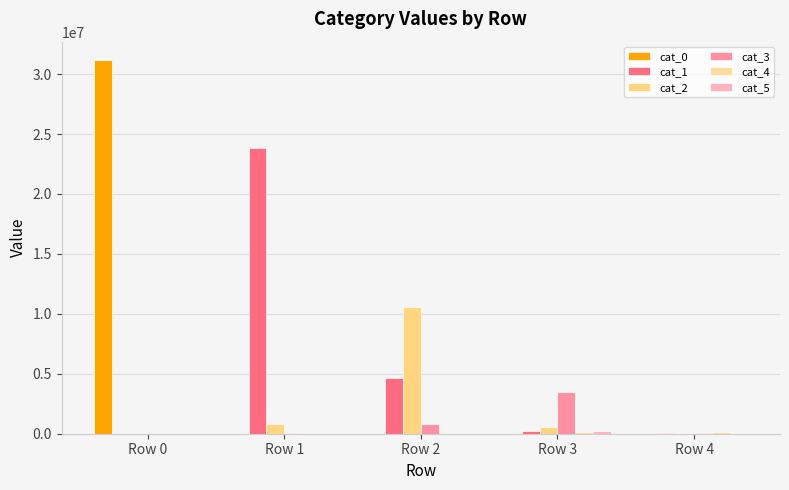

Are the bars horizontal?

No